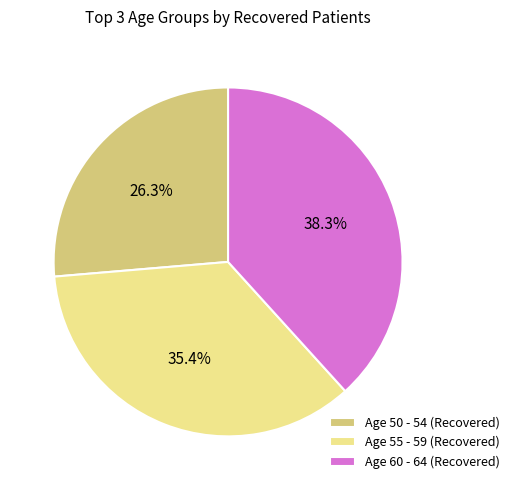

Is Age 60 - 64 (Recovered) the majority of the pie?

No